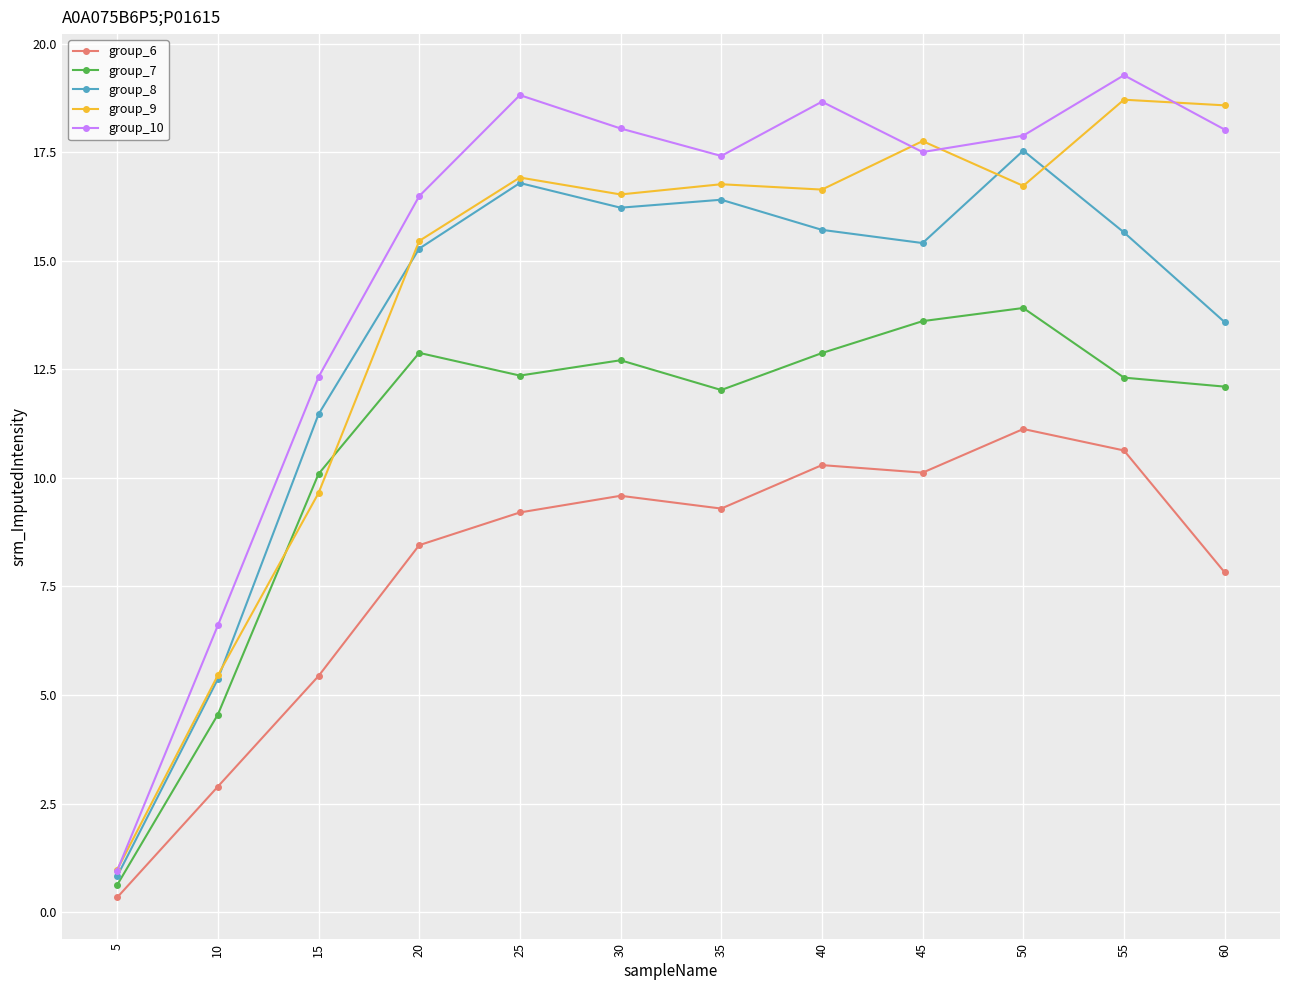

Does the chart have visible grid lines?

Yes